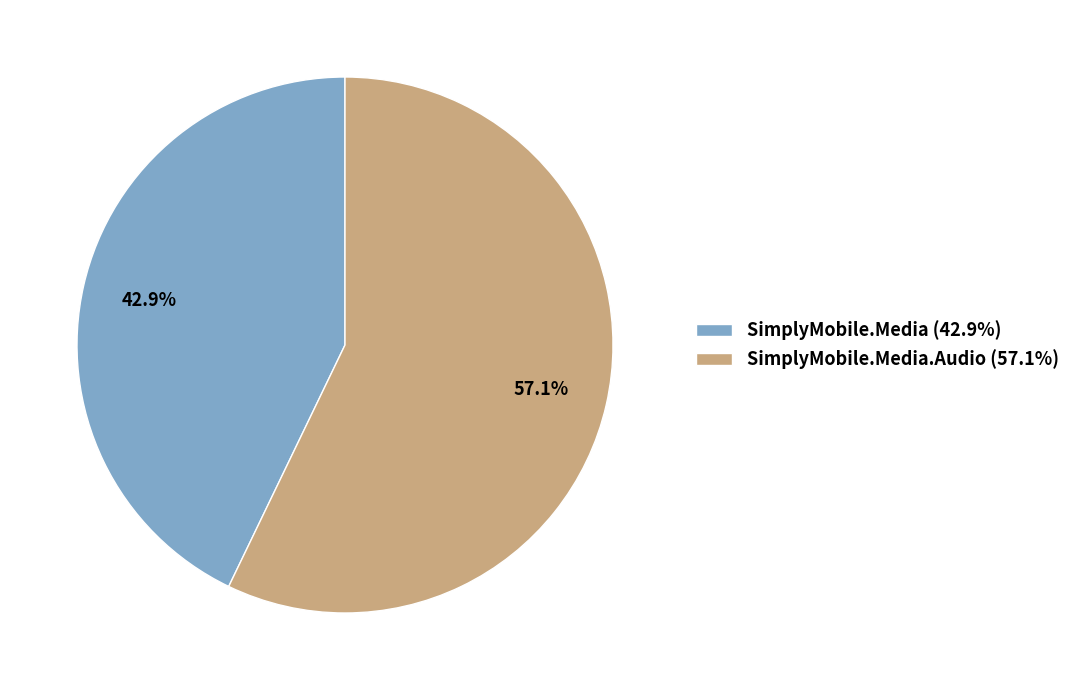

How many segments does this pie chart have?

2